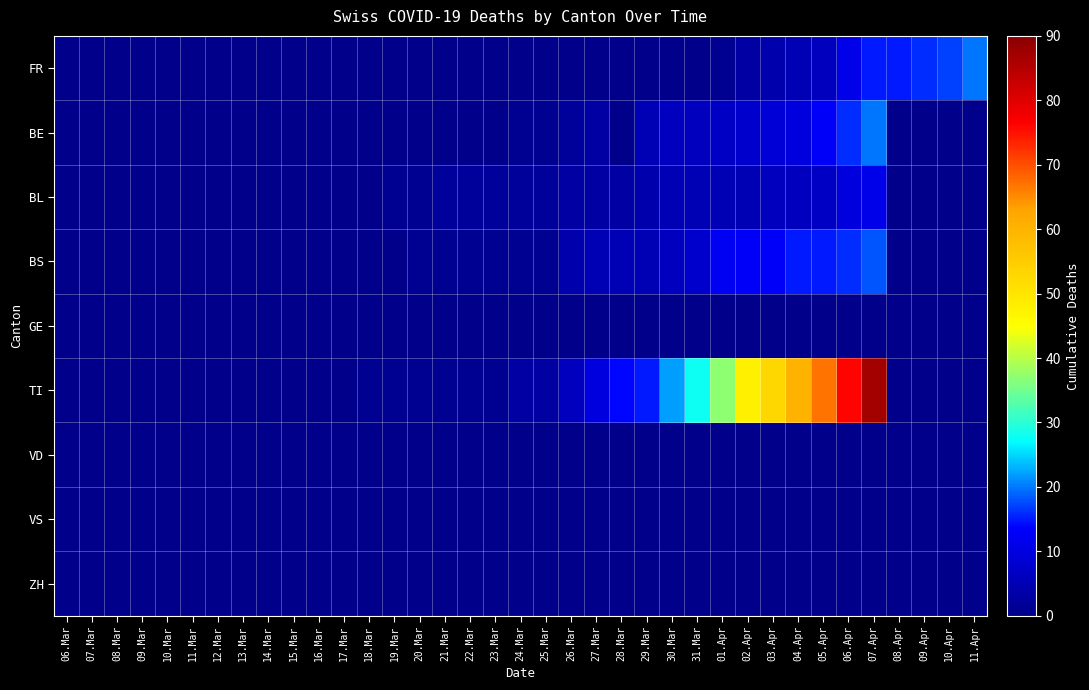

Between 11.Mar and 03.Apr, which is larger?

03.Apr